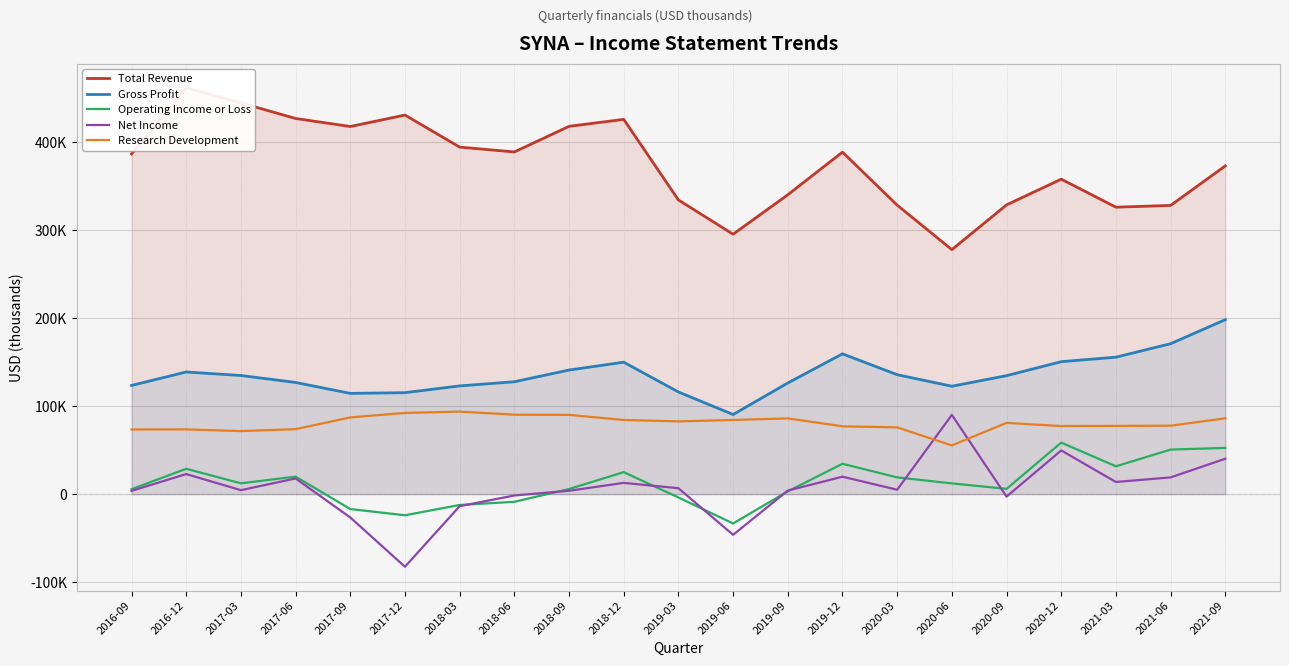

True or false: Operating Income or Loss has a value of -11358 at 2017-12.

False